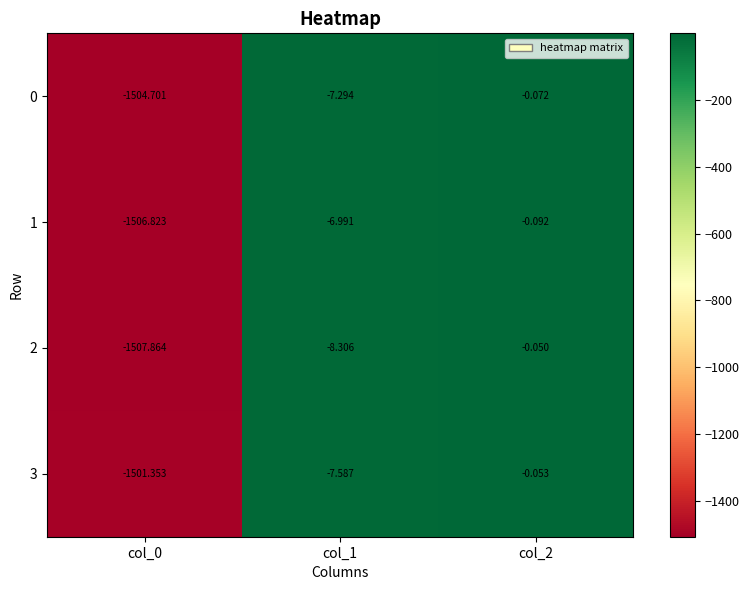

Rank the series at col_1 from lowest to highest value.

2, 3, 0, 1